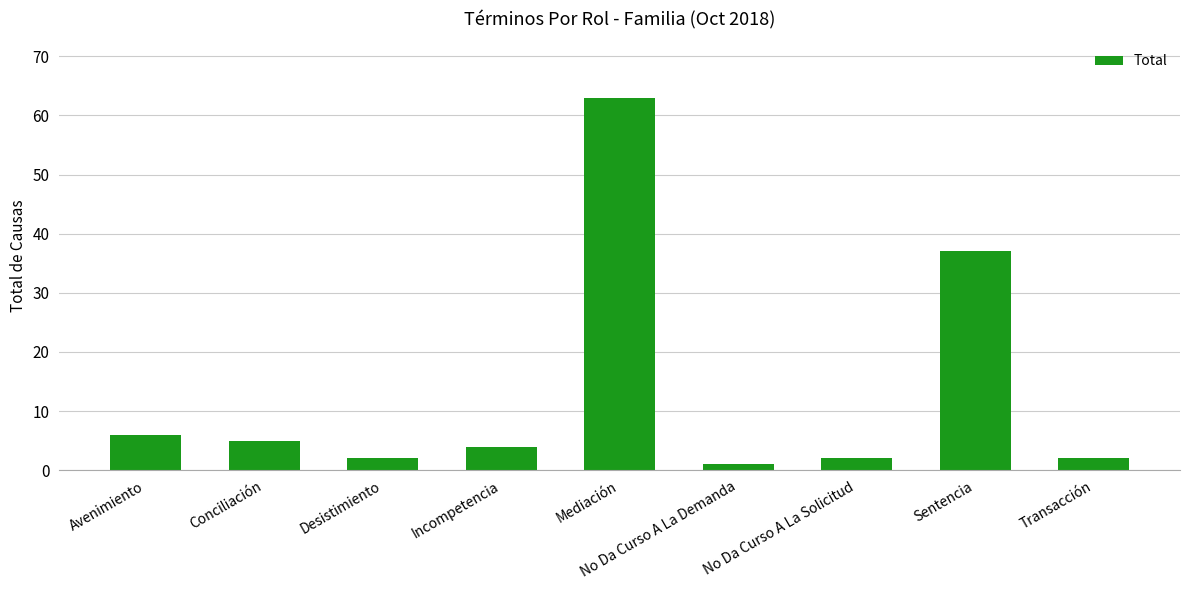

Read the value at Avenimiento, to the nearest 10.

10